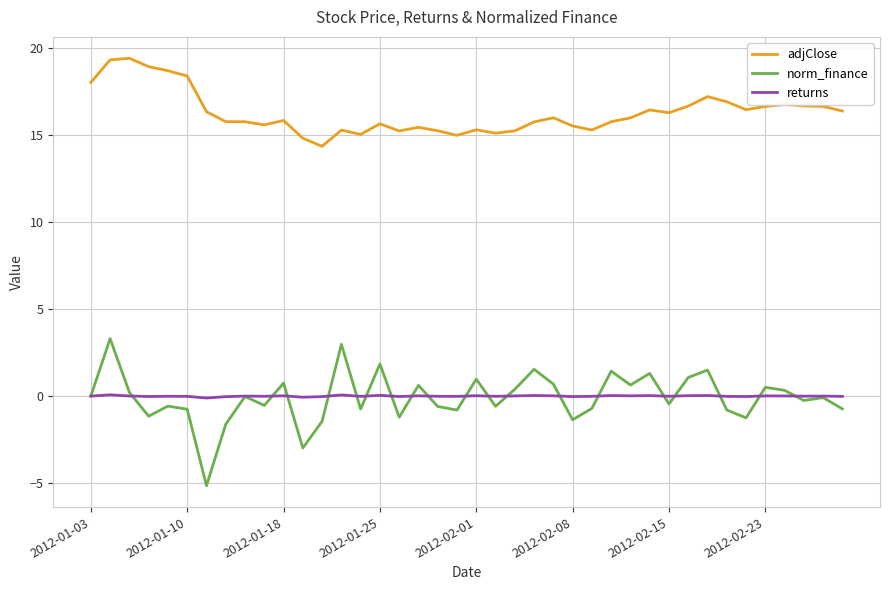

What is the difference between the second highest and second lowest values in the norm_finance series?

6.0